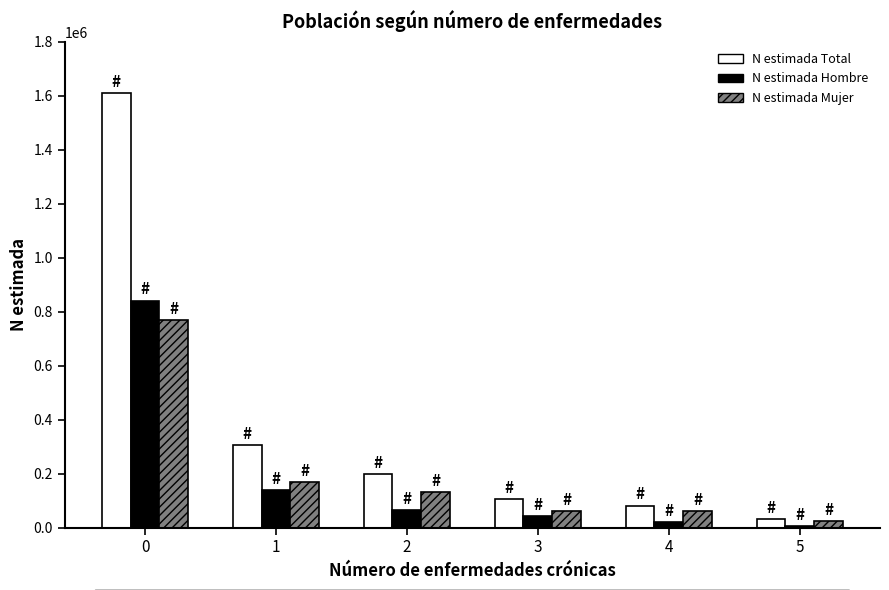

Where is N estimada Hombre nearest to the value 424105?

1